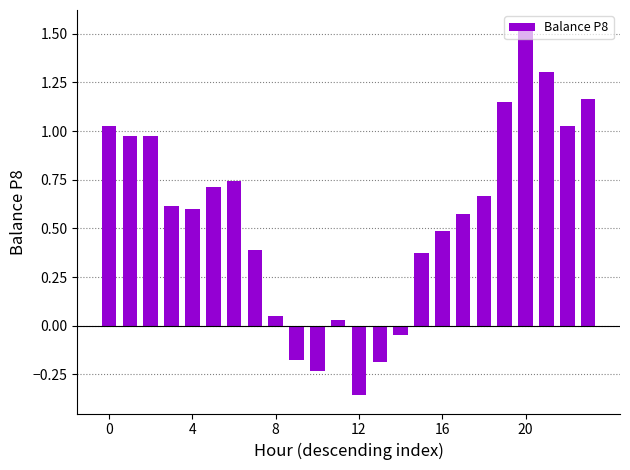

What is the difference between the maximum and second lowest values?

1.8